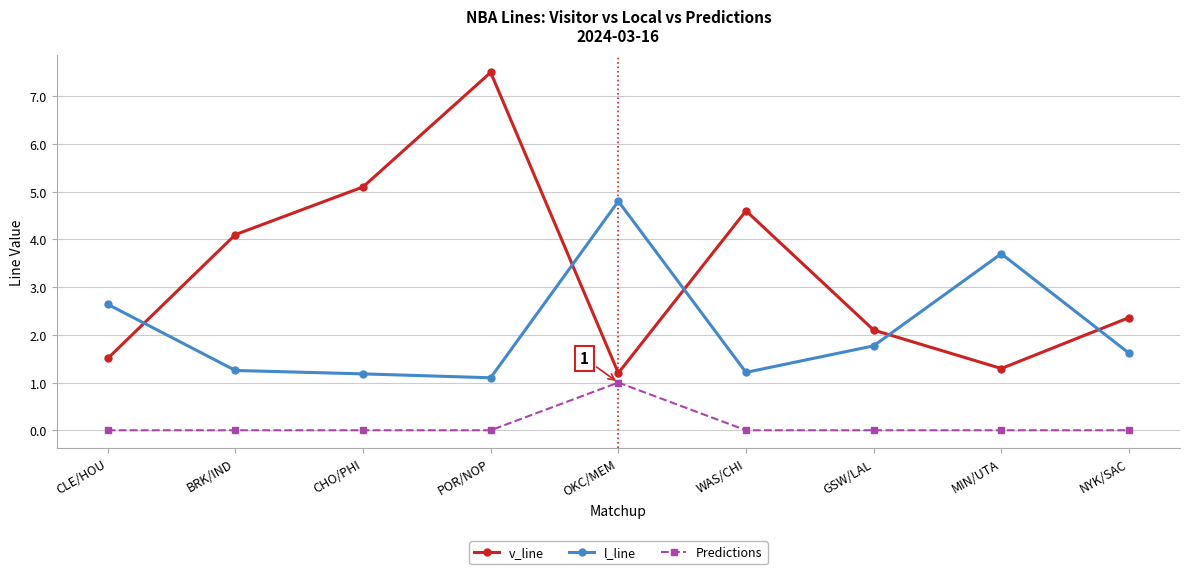

What is the difference between the maximum and minimum values in the l_line series?

3.7